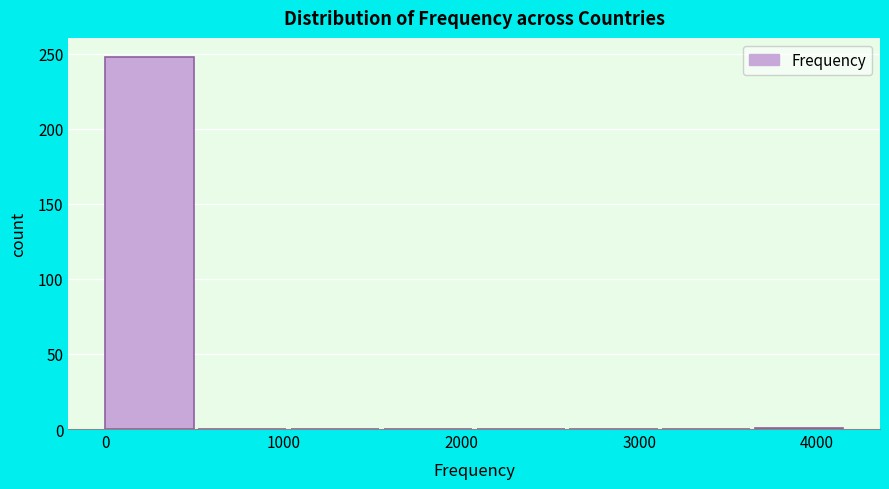

Reading left to right, transcribe this chart: for each bar, give the range it covers on the x-axis and its height. Neither the bar edges nor the heights are printed on the chart, so give them approximately, as read against the axes.

0 to 500: 250
500 to 1000: 0
1000 to 1600: 0
1600 to 2100: 0
2100 to 2600: 0
2600 to 3100: 0
3100 to 3700: 0
3700 to 4200: under 5